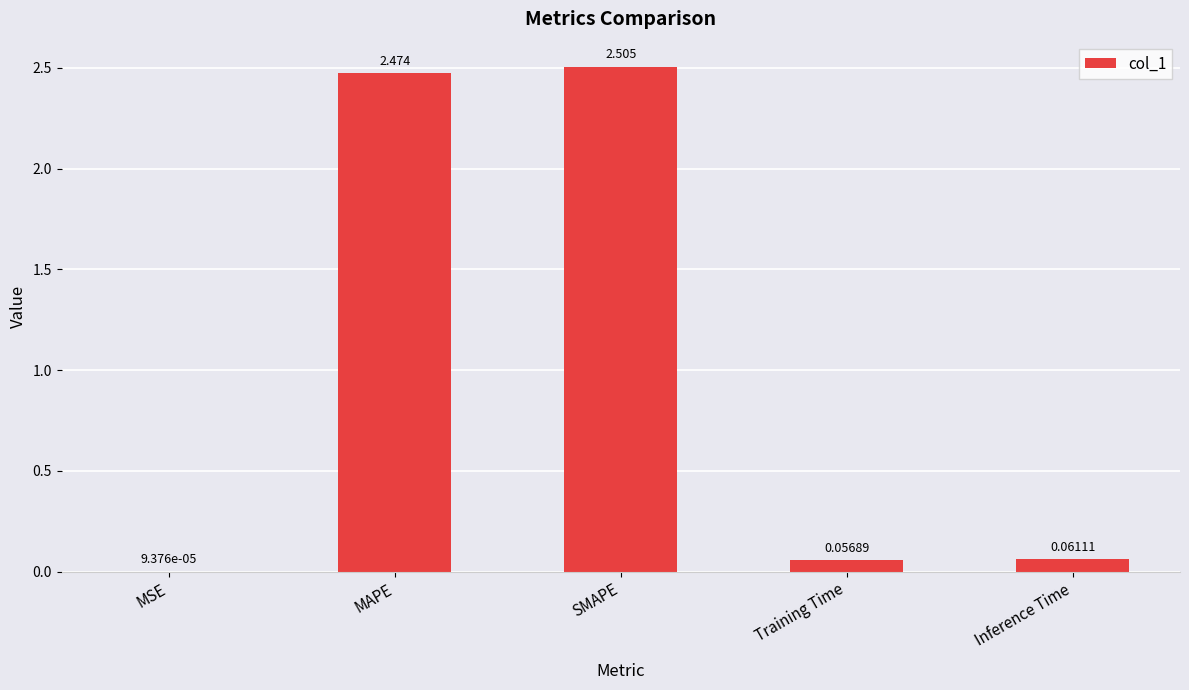

Count the number of categories in the chart.

5